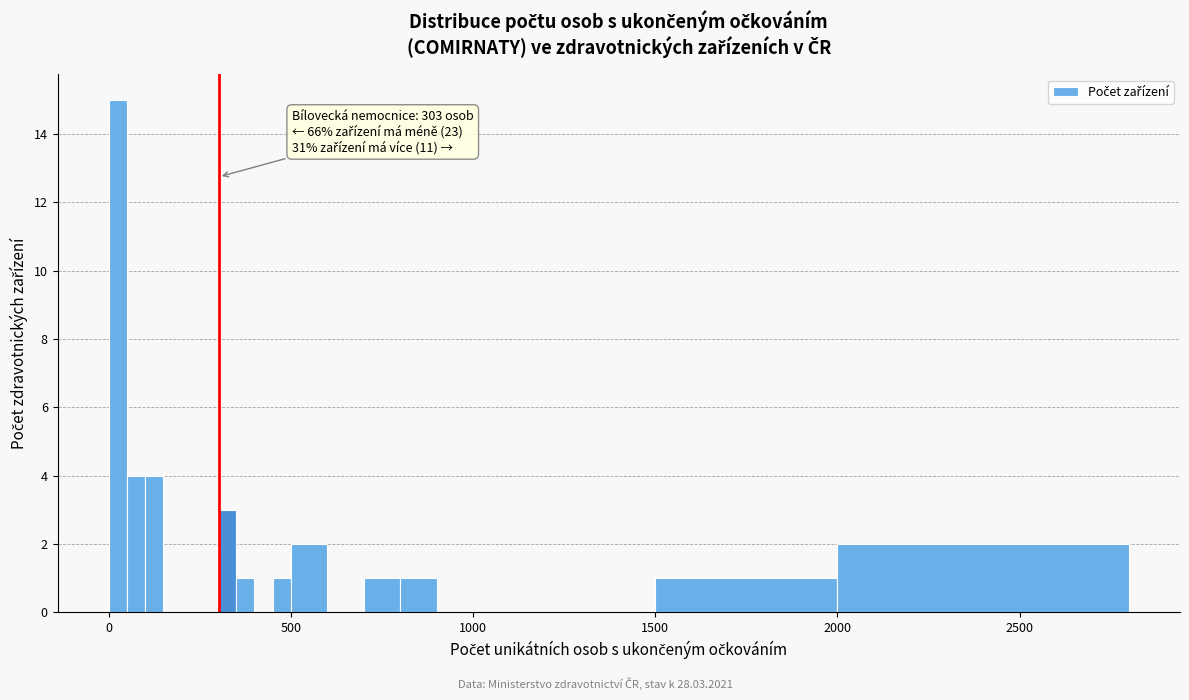

Around what value on the x-axis is the tallest bar? Give the approximate position of its centre, as read against the axis.

50